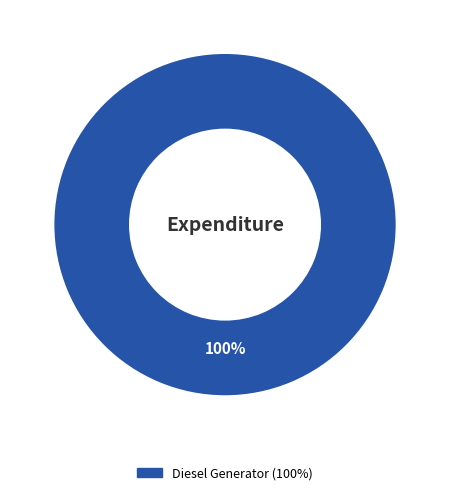

Count the number of slices in the pie.

1